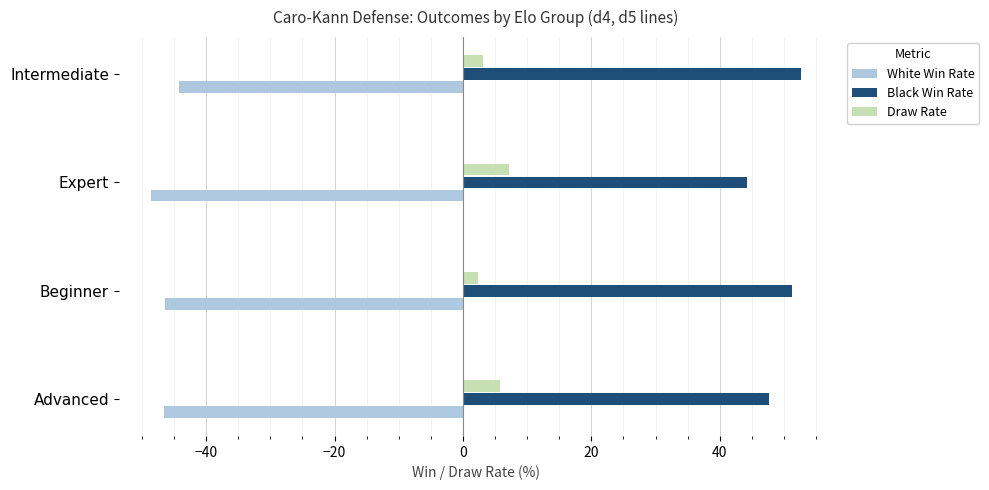

What is the lowest value of the Draw Rate series?

2.3